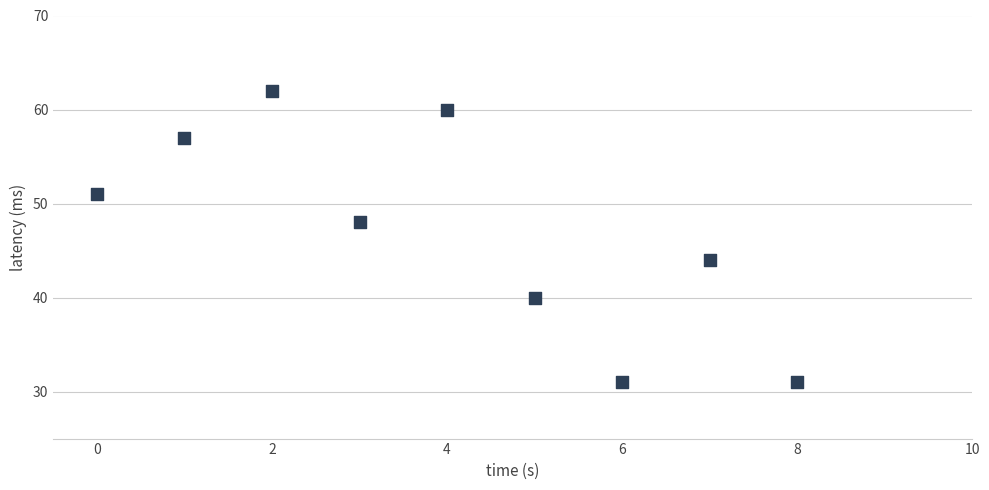

What is the average Y value?

47